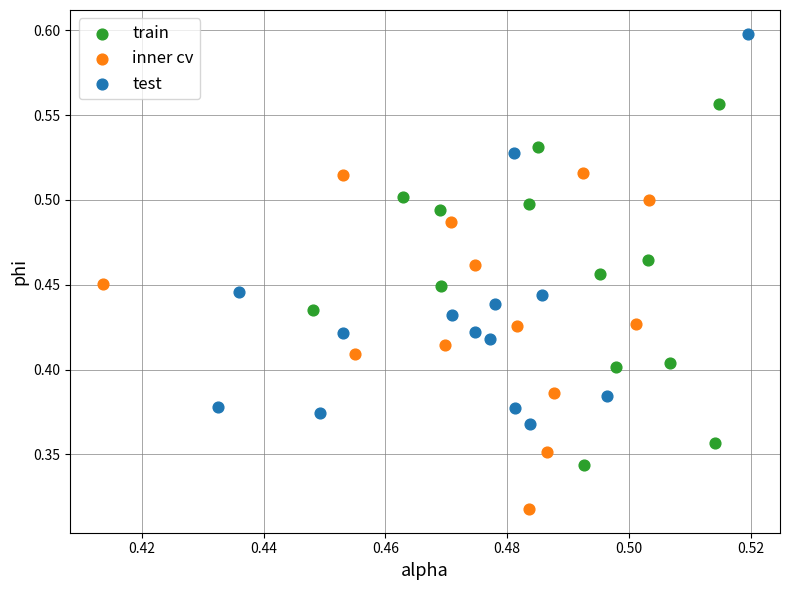

What are all the series names shown in the legend?

train, inner cv, test